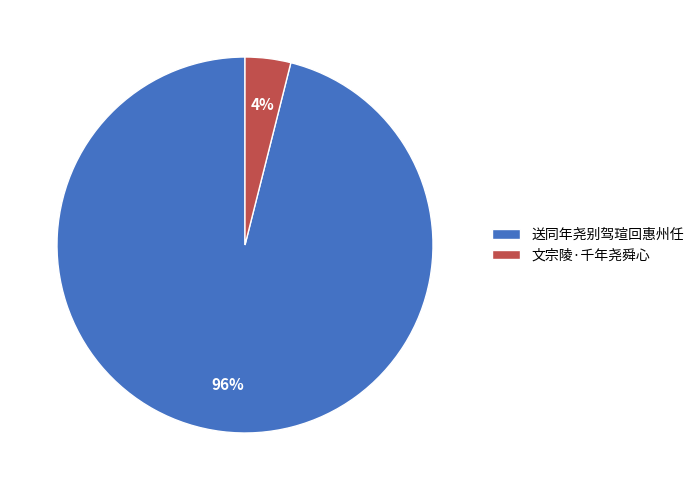

Which has a higher value, 送同年尧别驾瑄回惠州任 or 文宗陵·千年尧舜心?

送同年尧别驾瑄回惠州任